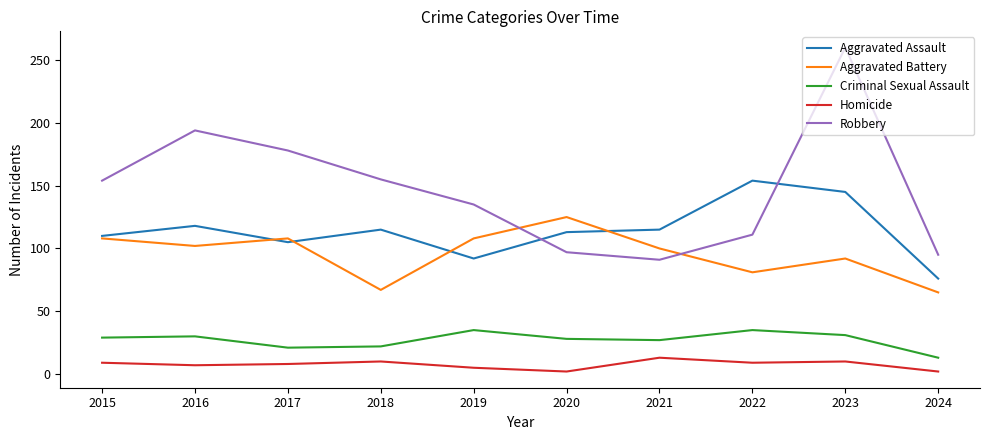

At which category is the sum across all series the highest?

2023